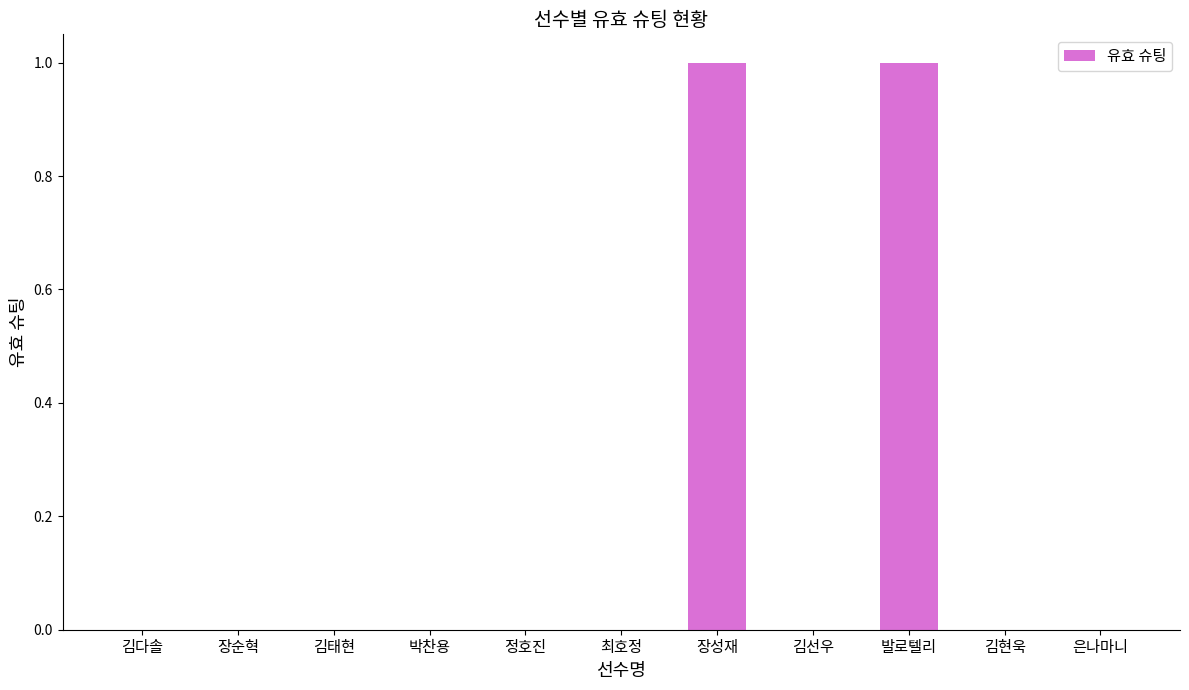

What is the change in value from 박찬용 to 발로텔리?

+1